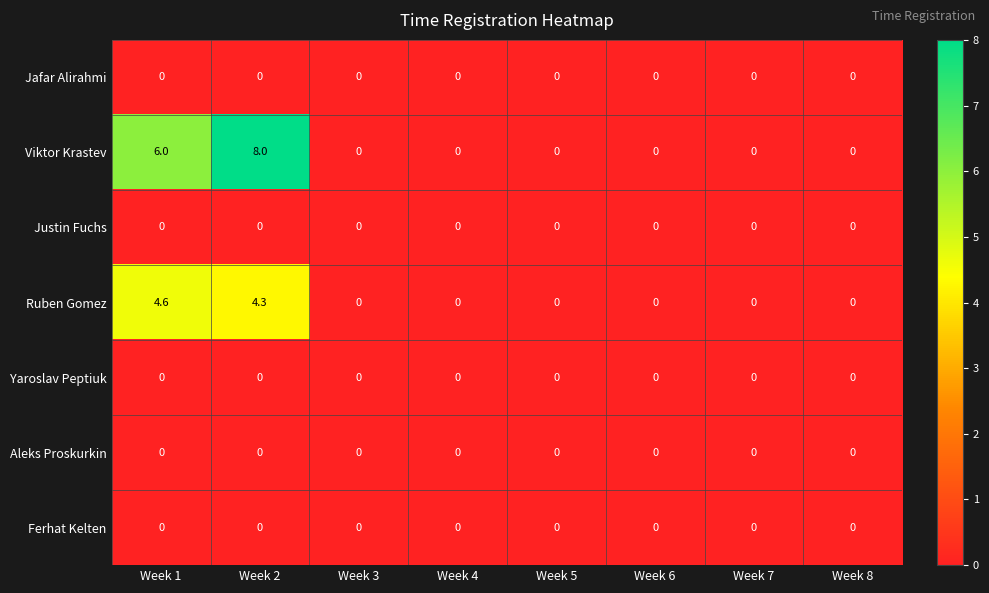

Which series has the largest total across all categories?

Viktor Krastev